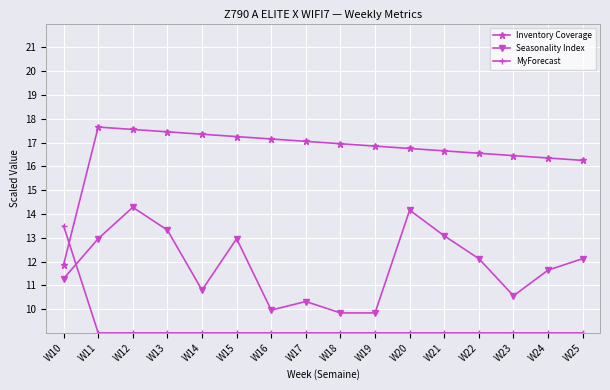

What is the minimum value for Seasonality Index?

9.8